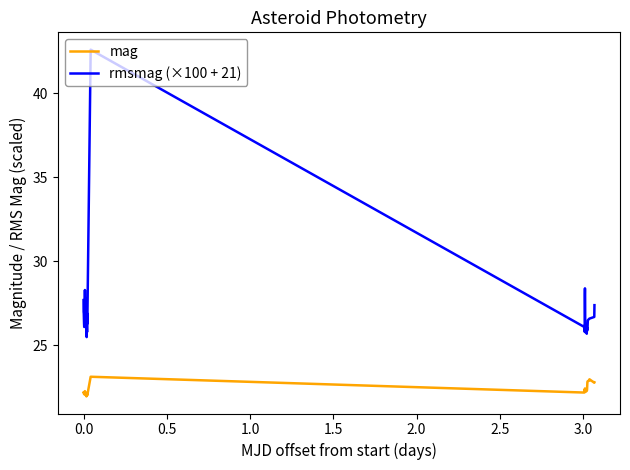

List the series in order of their peak value, lowest first.

mag, rmsmag (×100 + 21)